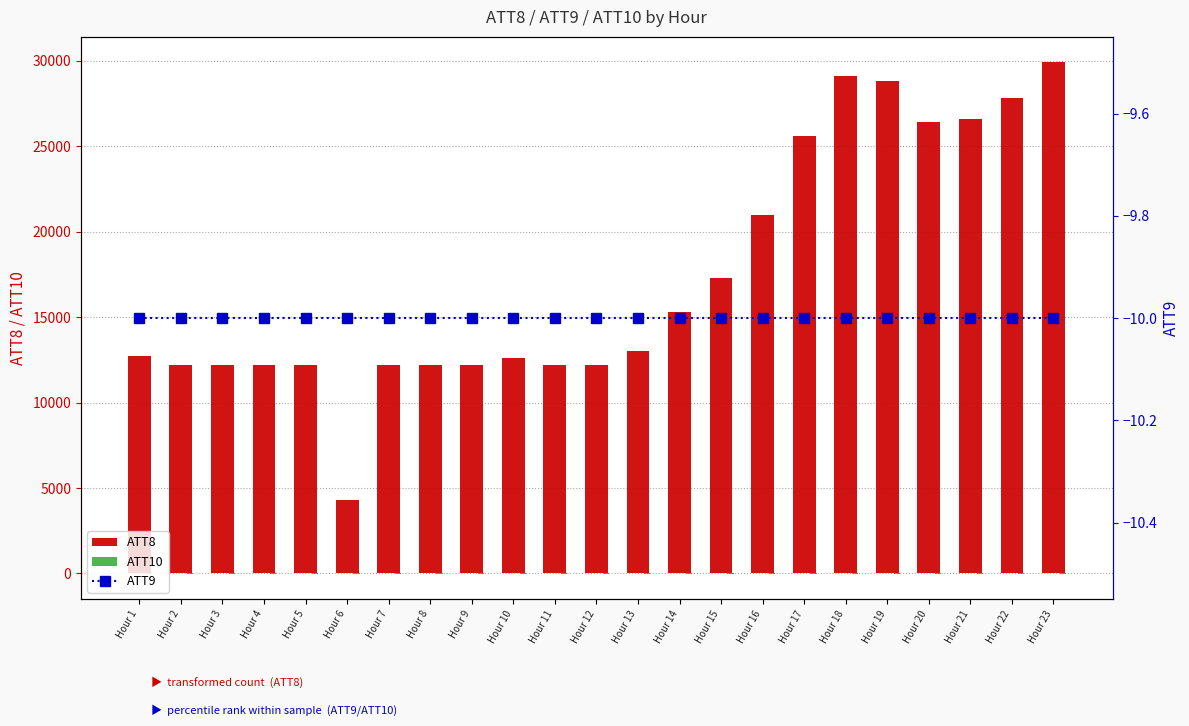

What is the value of the ATT10 bar at the 9th from the left?

-10